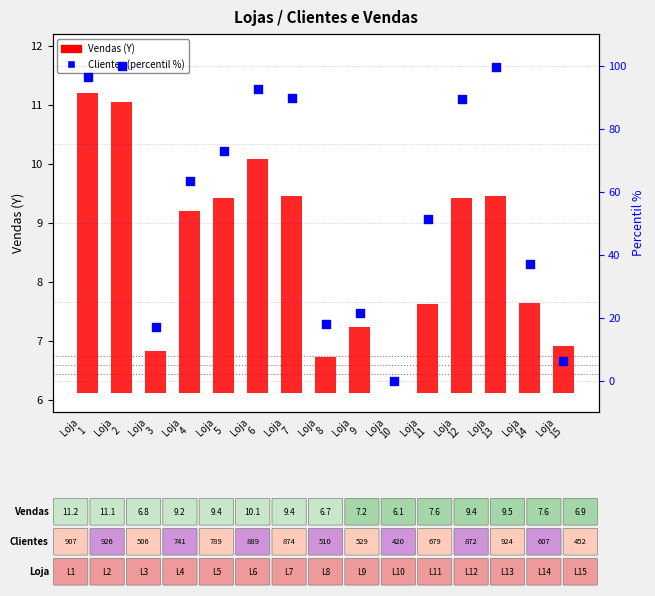

Which series has the largest total across all categories?

Clientes (percentil %)